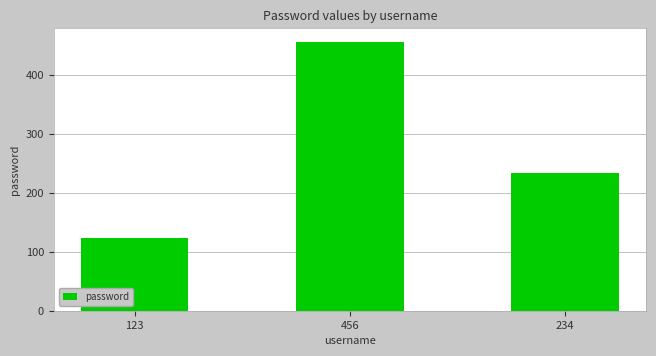

What is the average value?

271